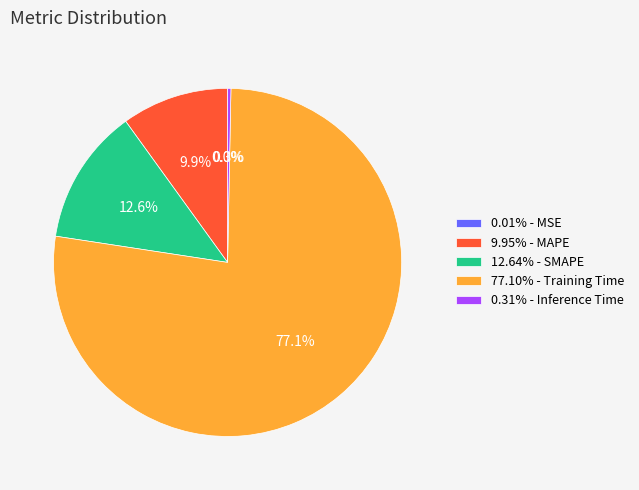

Does any single category account for the majority?

Yes